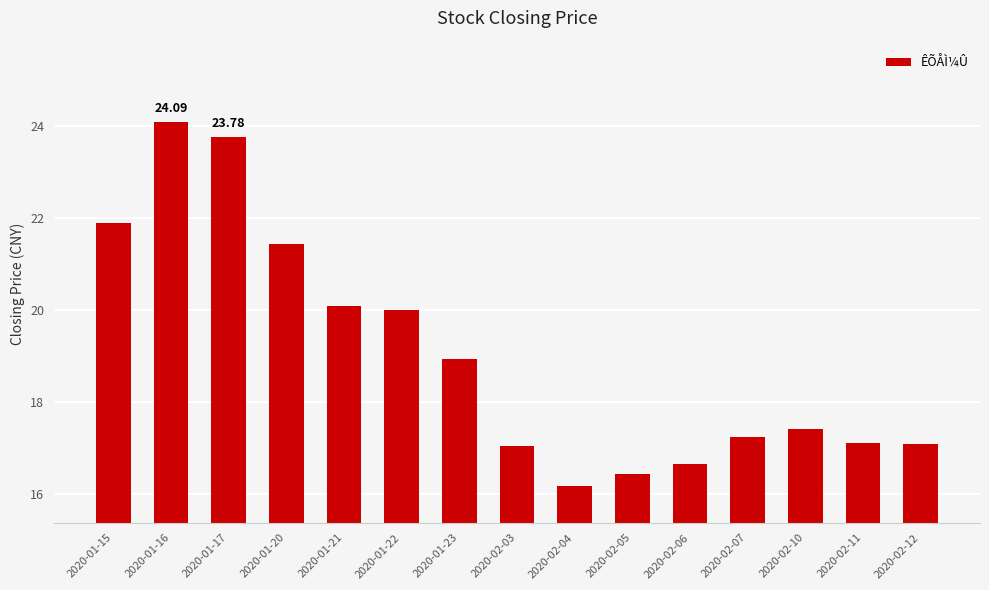

Does the chart contain stacked bars?

No